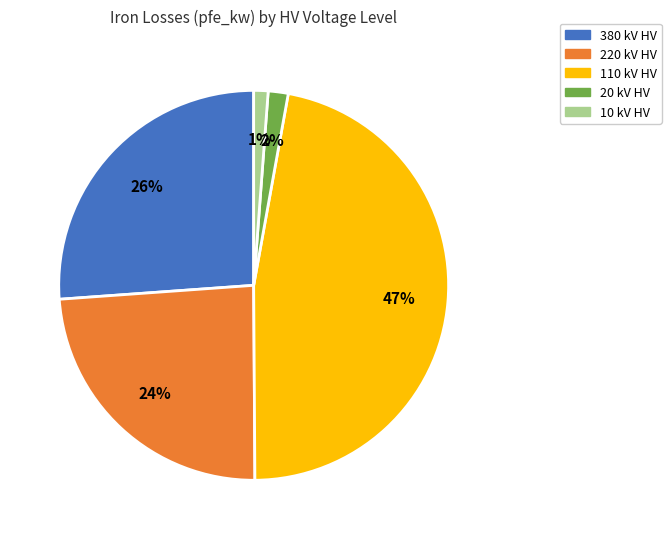

Does any single category account for the majority?

No